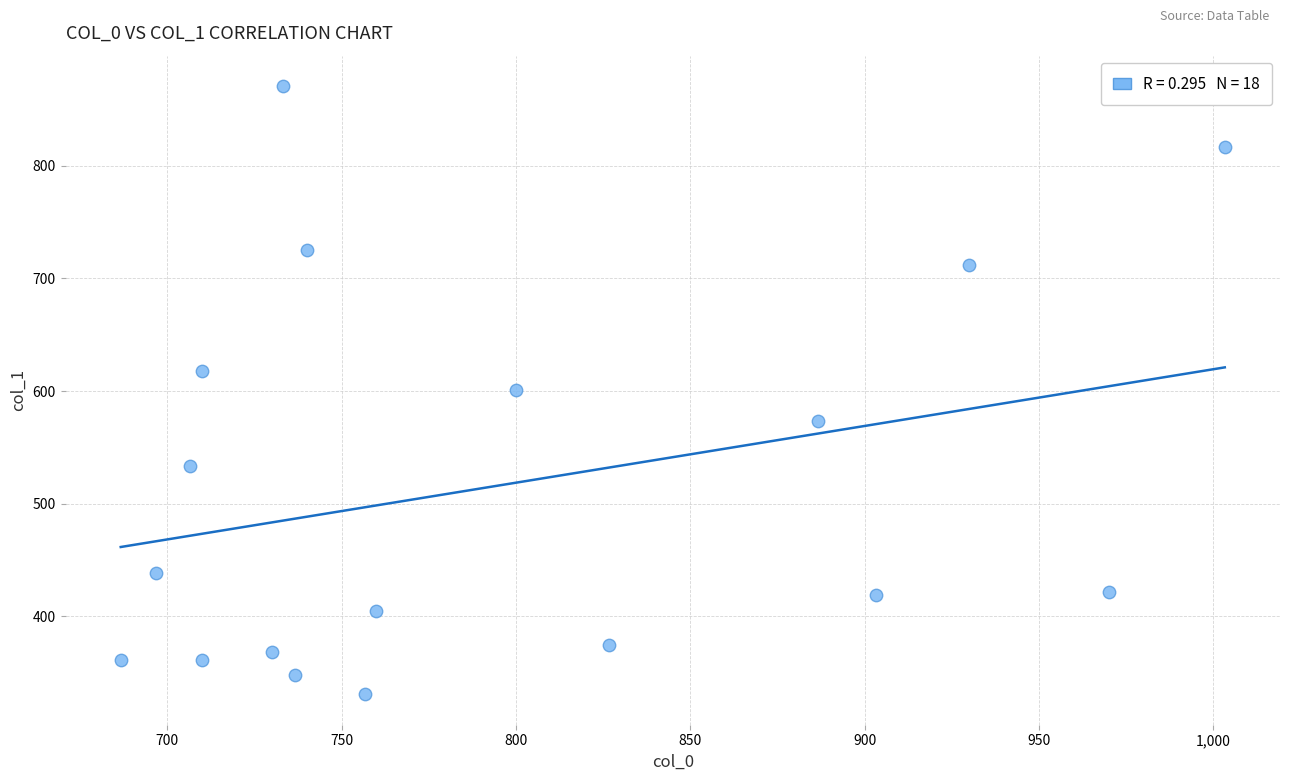

What is the range of X values (max minus min)?

316.7